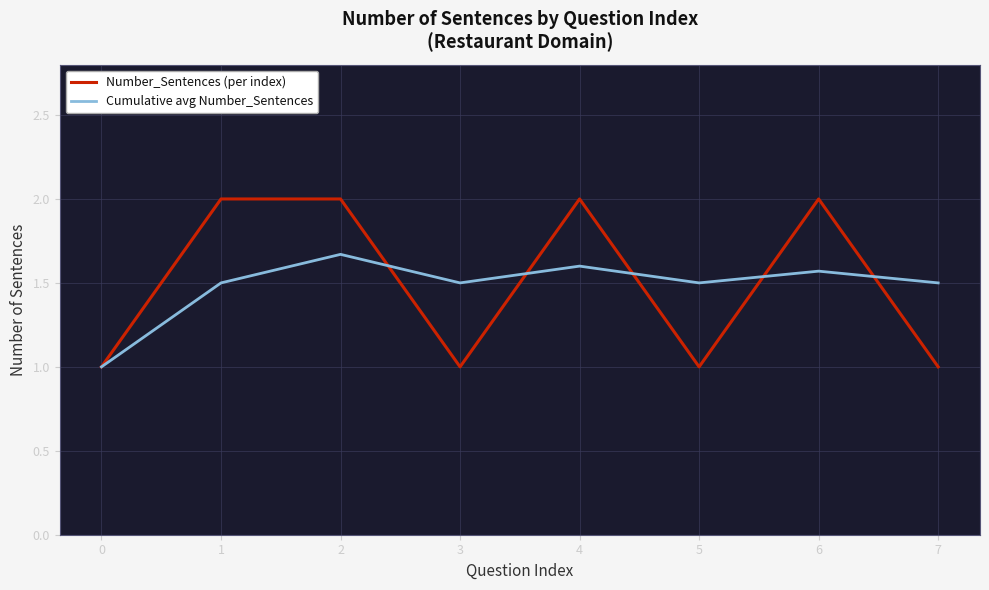

What is the spread (max minus min) of values at 1?

0.5